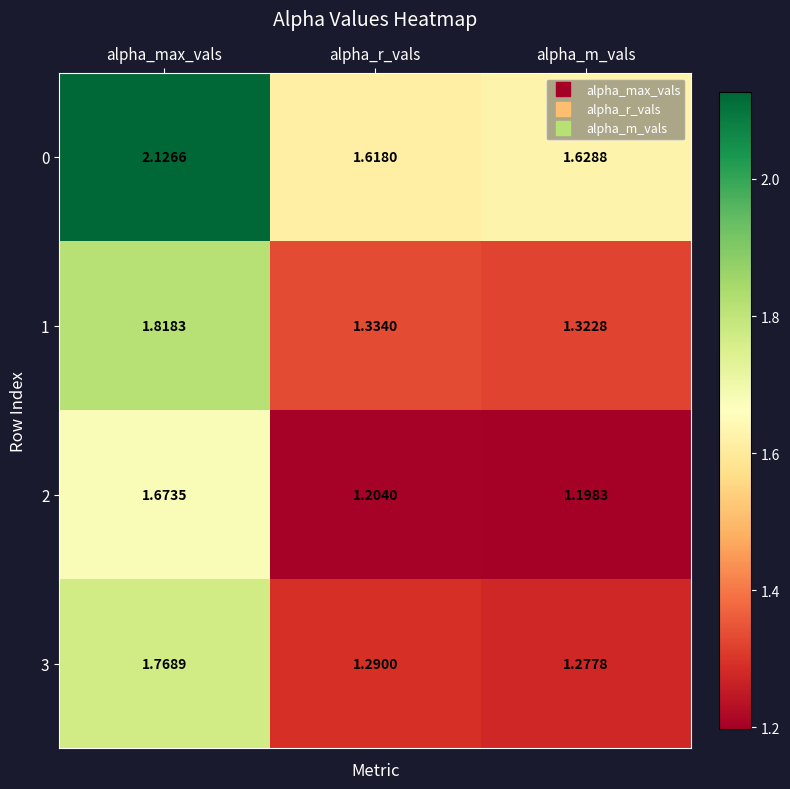

List the labels in order of 0 value, largest first.

alpha_max_vals, alpha_m_vals, alpha_r_vals